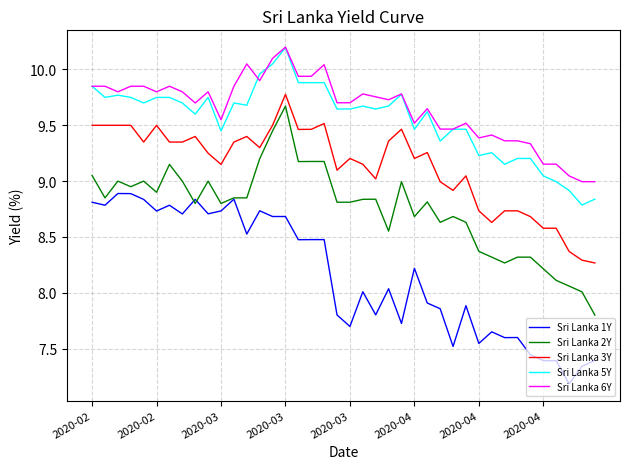

True or false: Sri Lanka 3Y and Sri Lanka 5Y intersect in this chart.

False